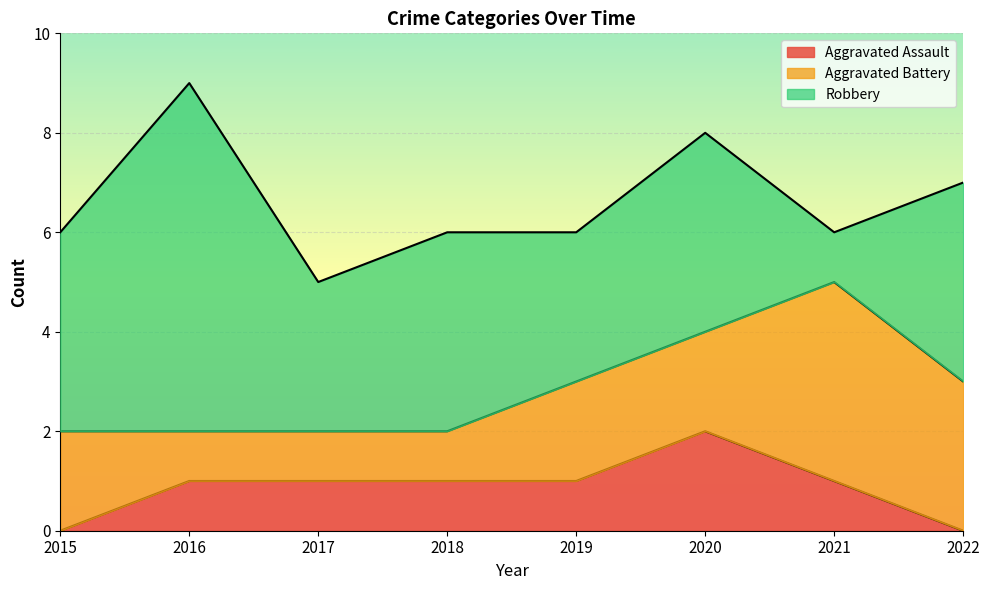

True or false: Aggravated Assault and Aggravated Battery intersect in this chart.

False